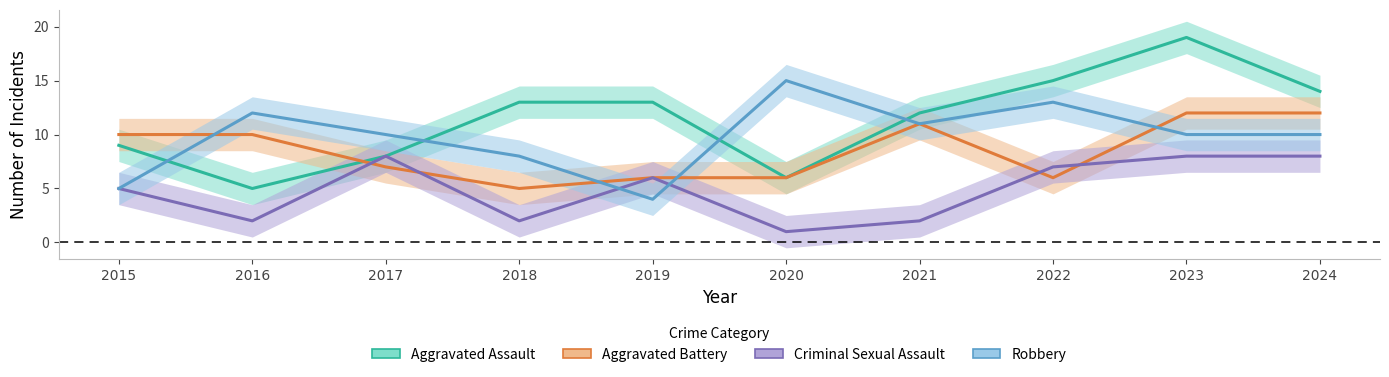

Where do Aggravated Battery and Robbery first cross each other?

2015 and 2016